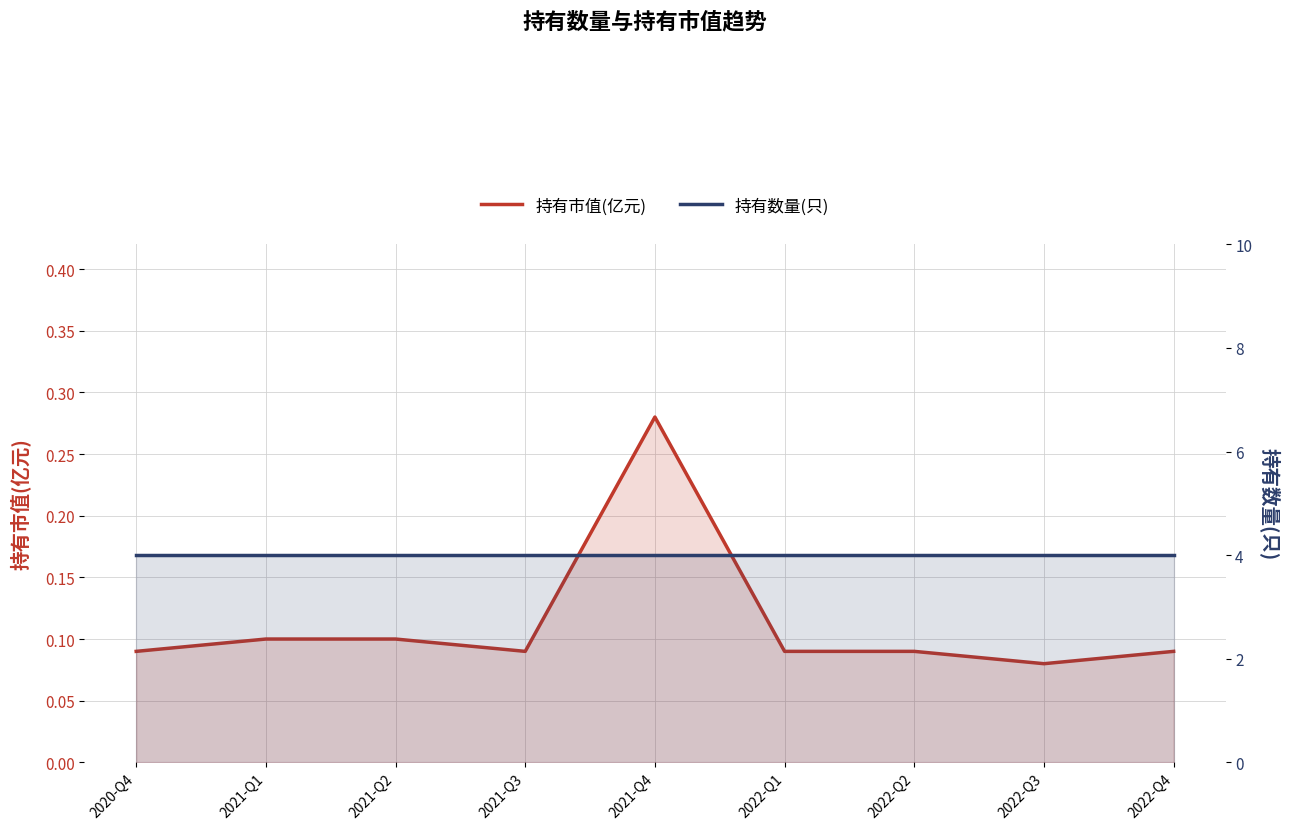

How many interior local peaks does the 持有市值(亿元) series have?

1